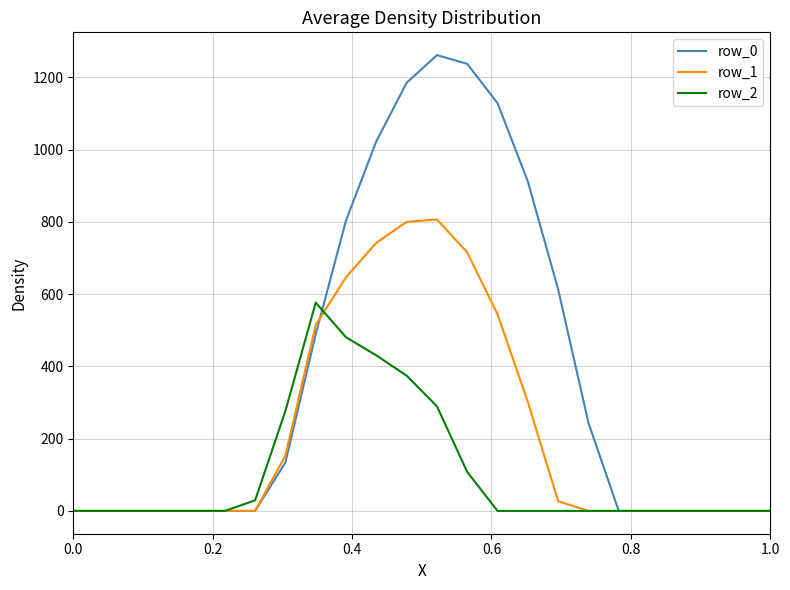

Rank the series by their maximum value, from lowest to highest.

row_2, row_1, row_0